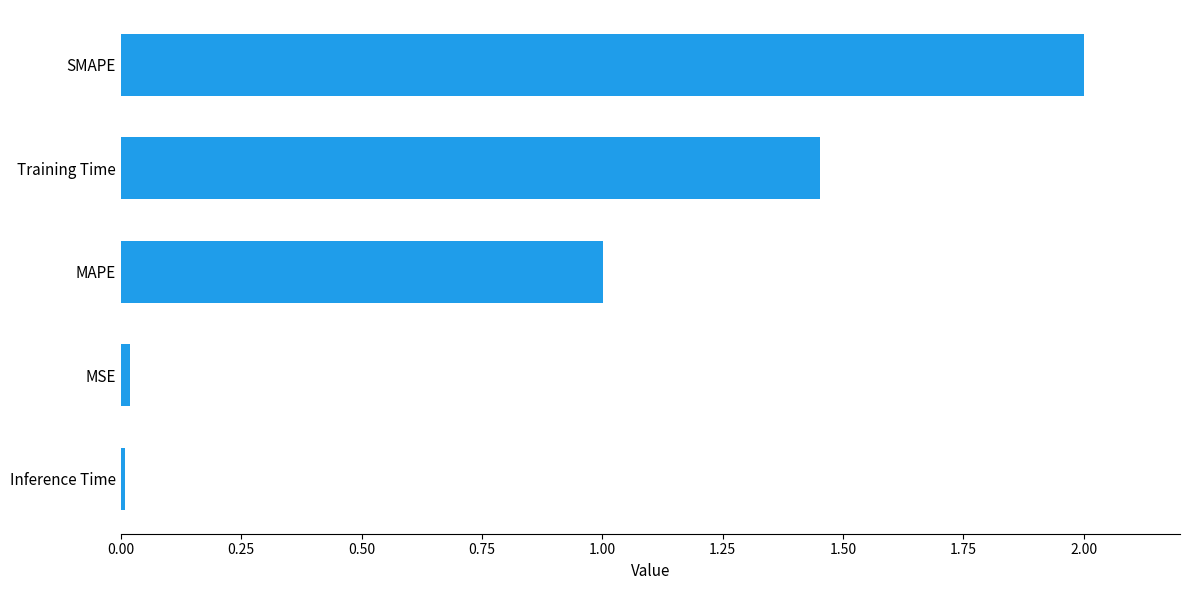

What is the maximum value shown in the chart?

2.0